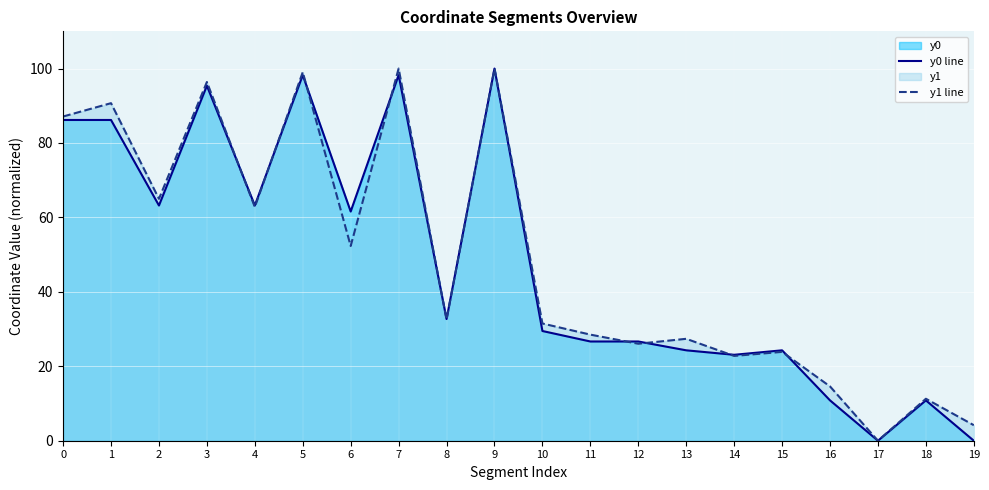

Which series changed the most between 9 and 15?

y1 line